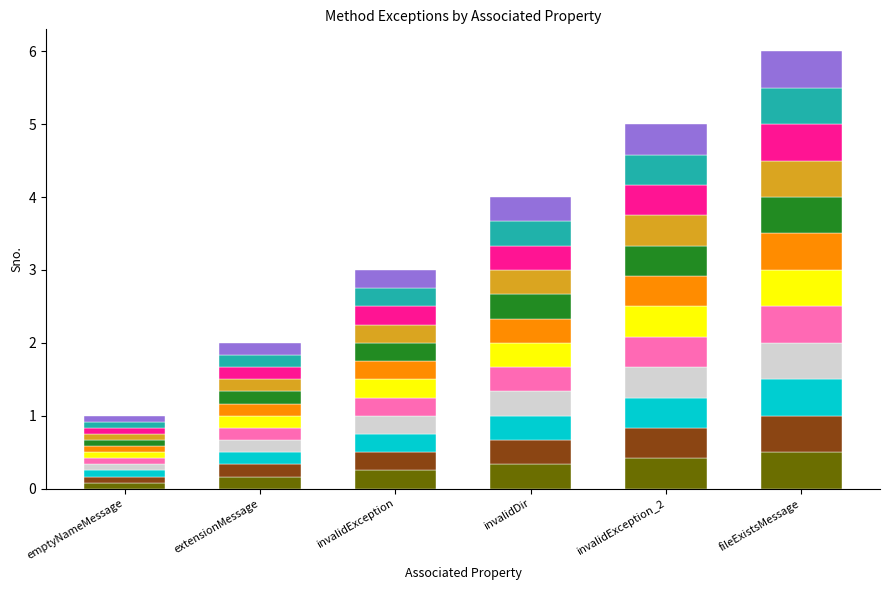

What is the total value across all series at invalidException_2?

5.0